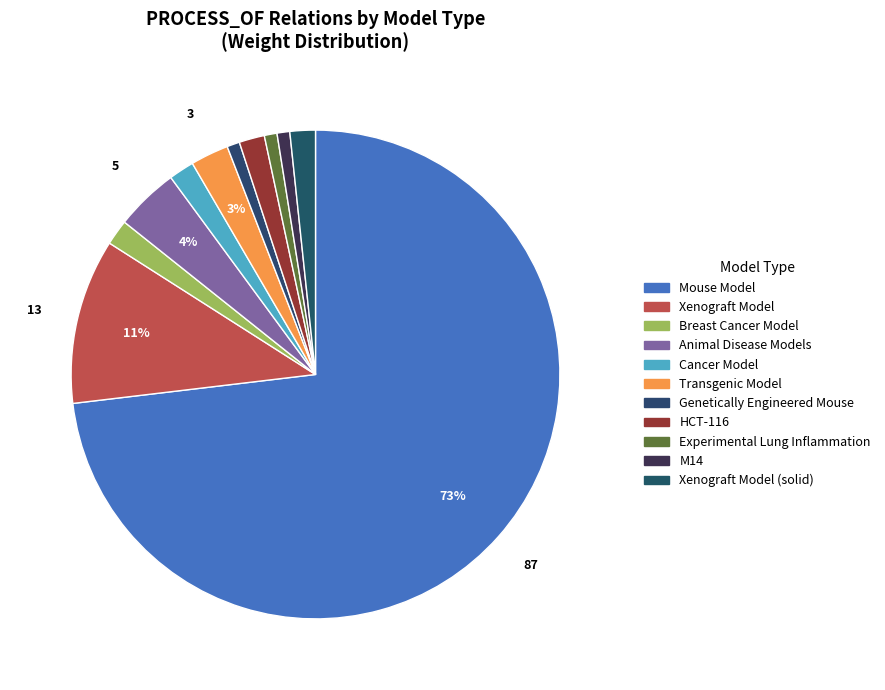

Which category has the biggest portion of the pie?

Mouse Model